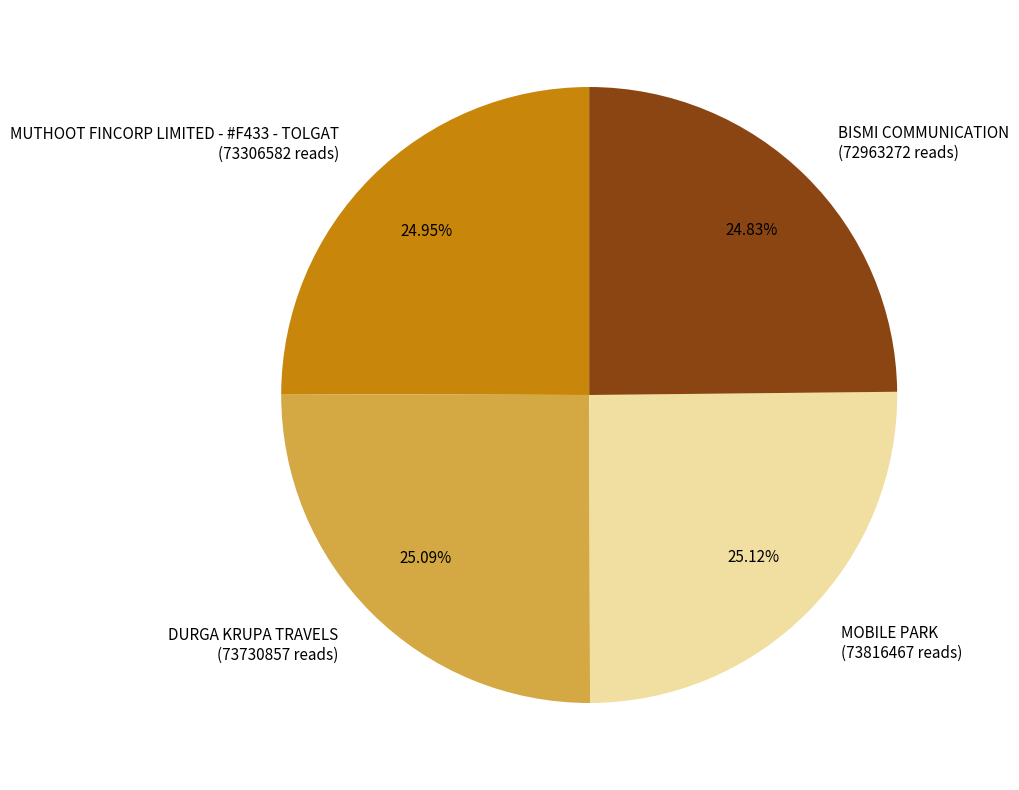

True or false: MOBILE PARK accounts for 32% of the total.

False